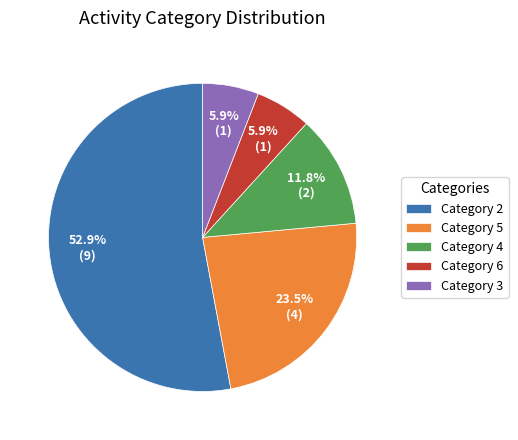

Combined, what portion of the pie is Category 4 and Category 2?

64.7%